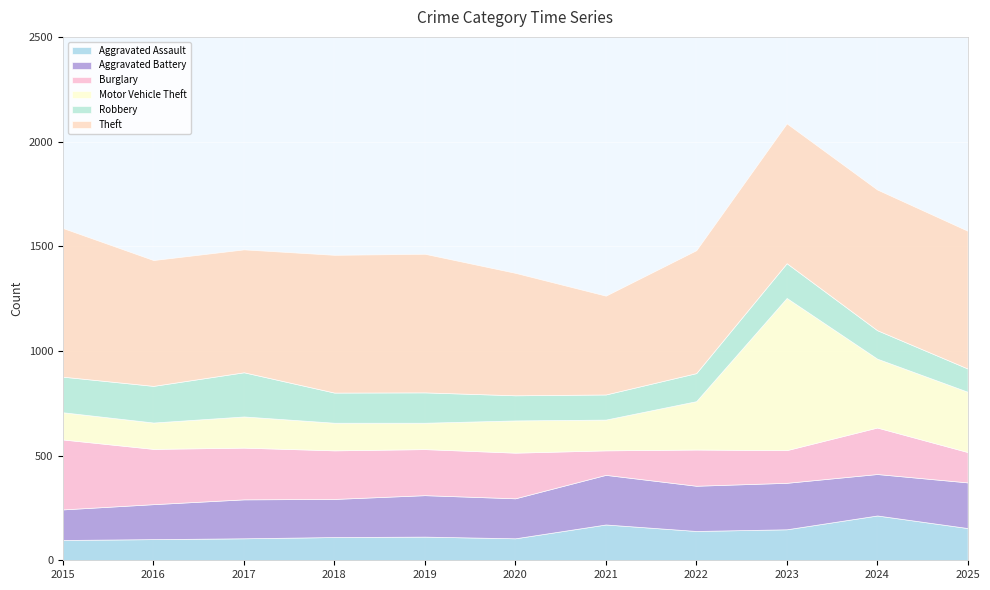

At how many categories does at least one series exceed 188?

11